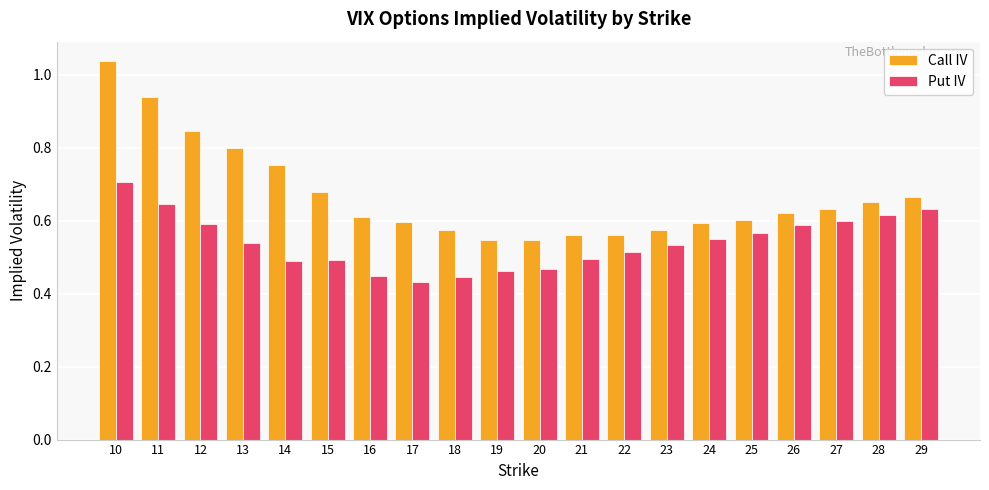

True or false: Put IV has a value of 0.5 at 19.

True